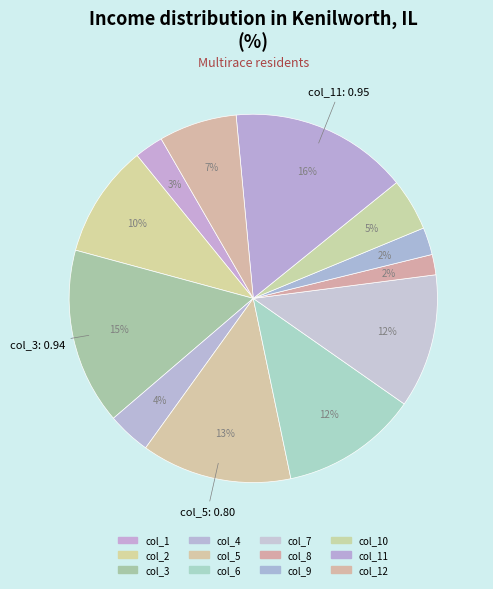

Count the number of slices in the pie.

12